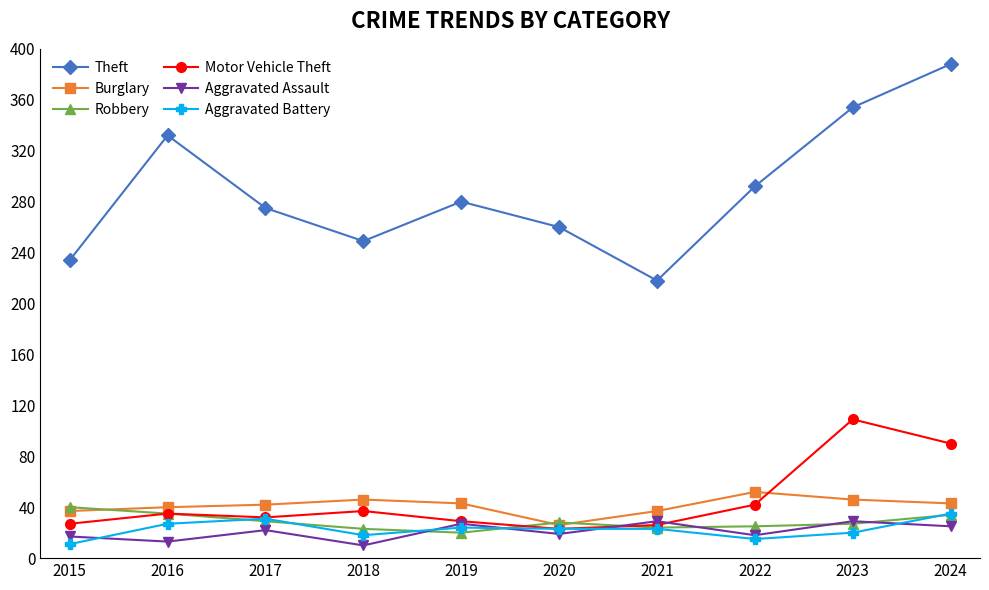

Which series changed the most between 2017 and 2024?

Theft